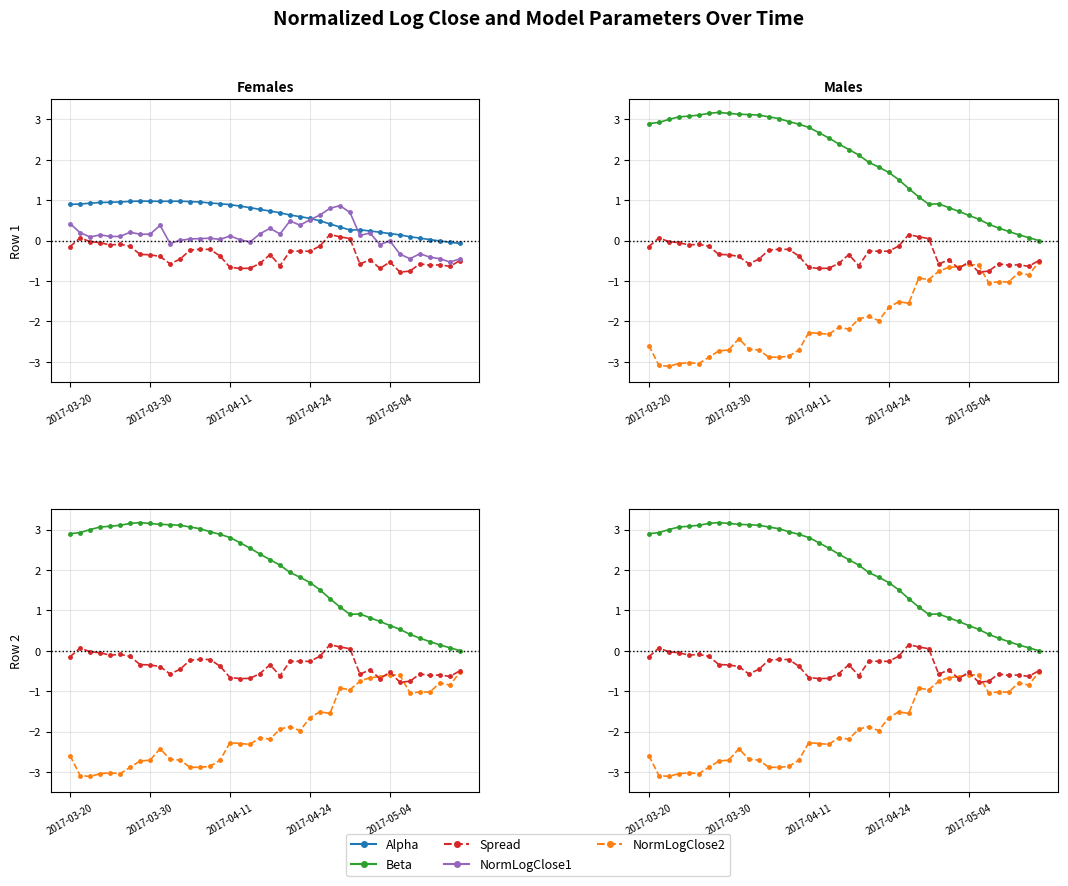

What is the difference between the spread values at 33 and 24?

0.5